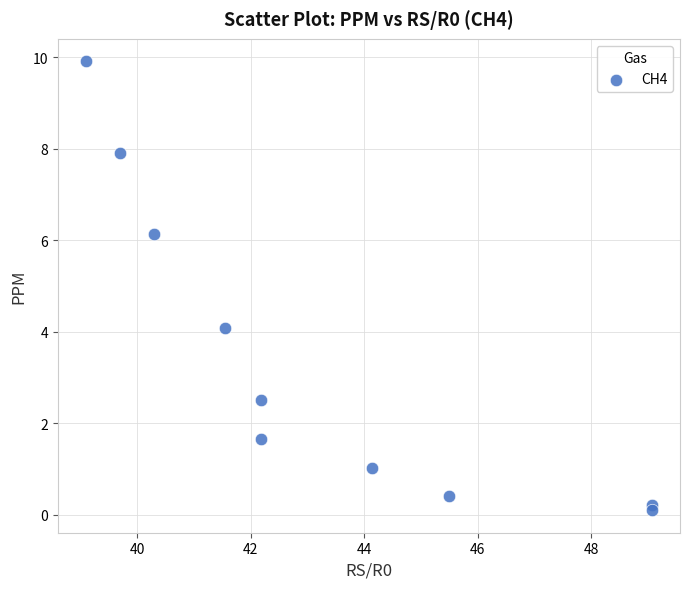

What Y value in the scatter plot is closest to 5?

4.1